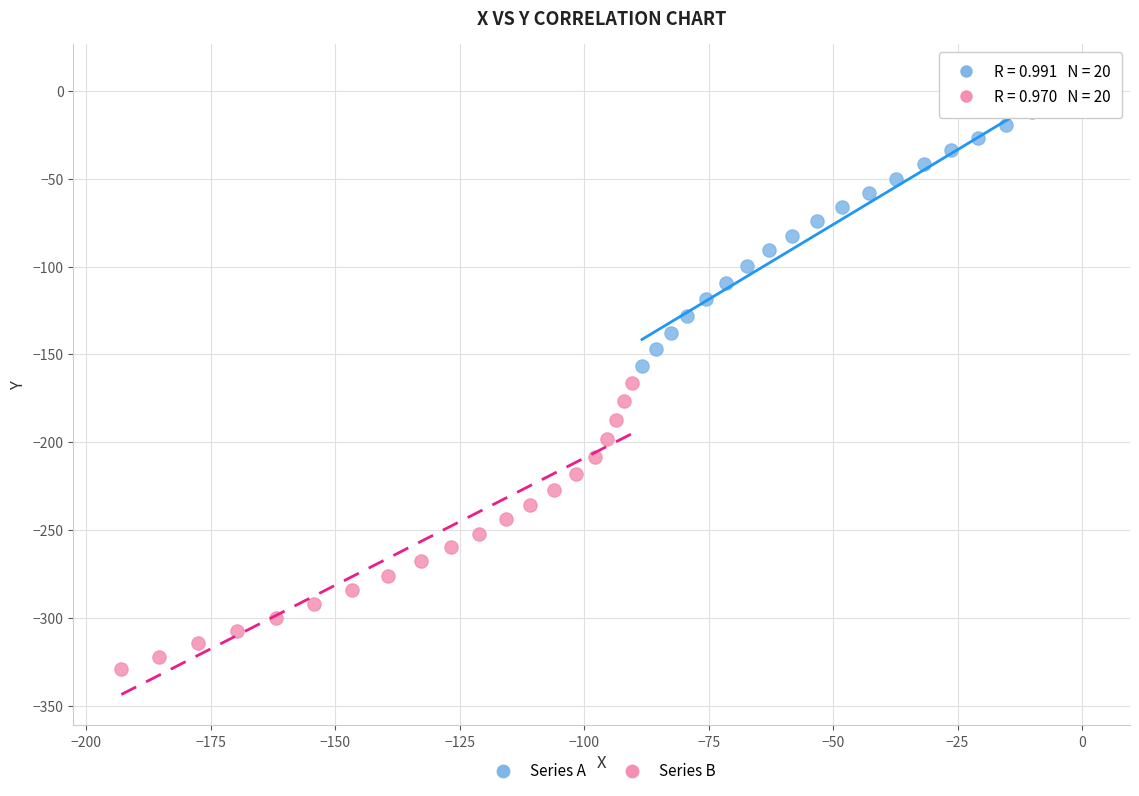

What are all the series names shown in the legend?

Series A, Series B